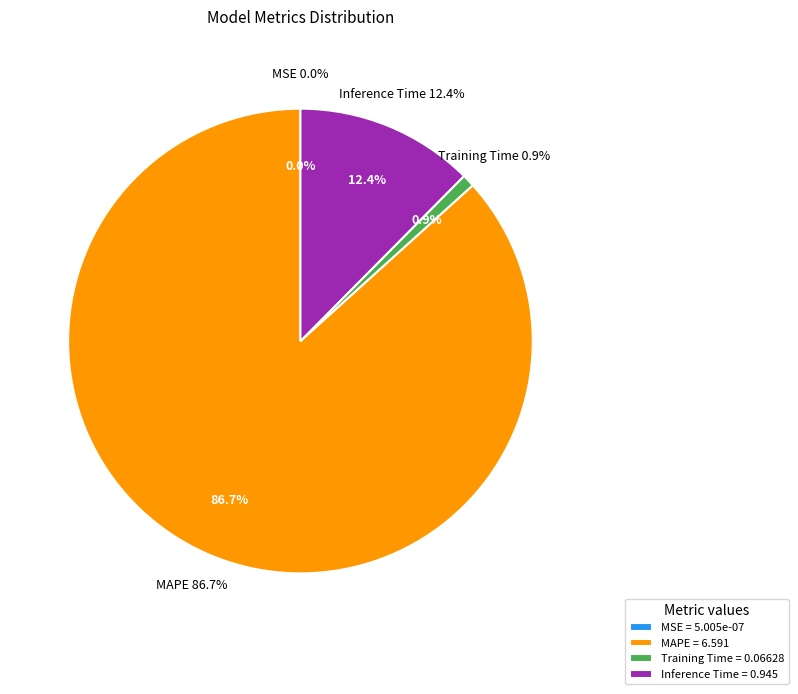

The Training Time slice represents 1% of the pie. True or false?

True